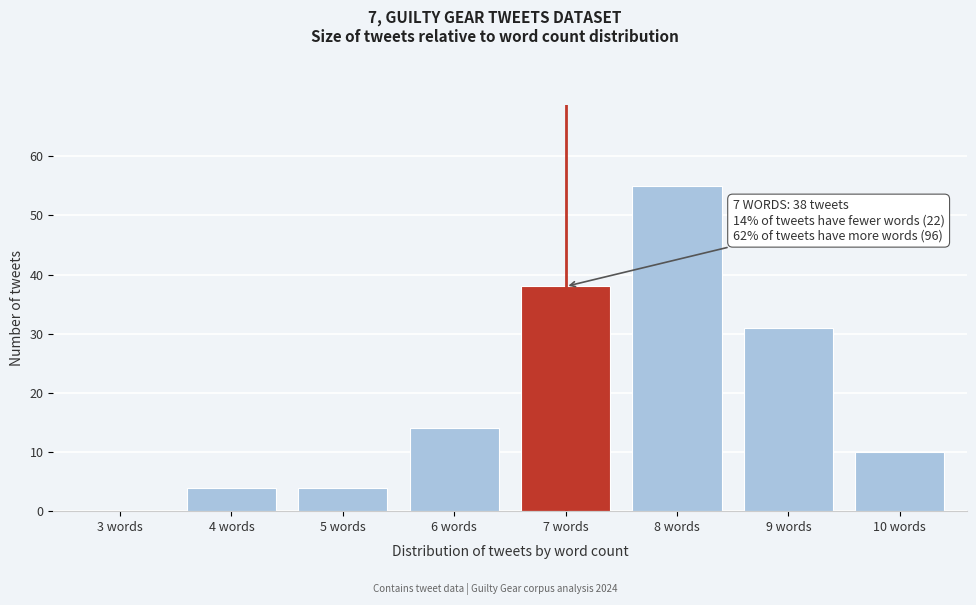

Reading left to right, extract all data points from this chart.

3 words=0	4 words=4	5 words=4	6 words=14	7 words=38	8 words=55	9 words=31	10 words=10